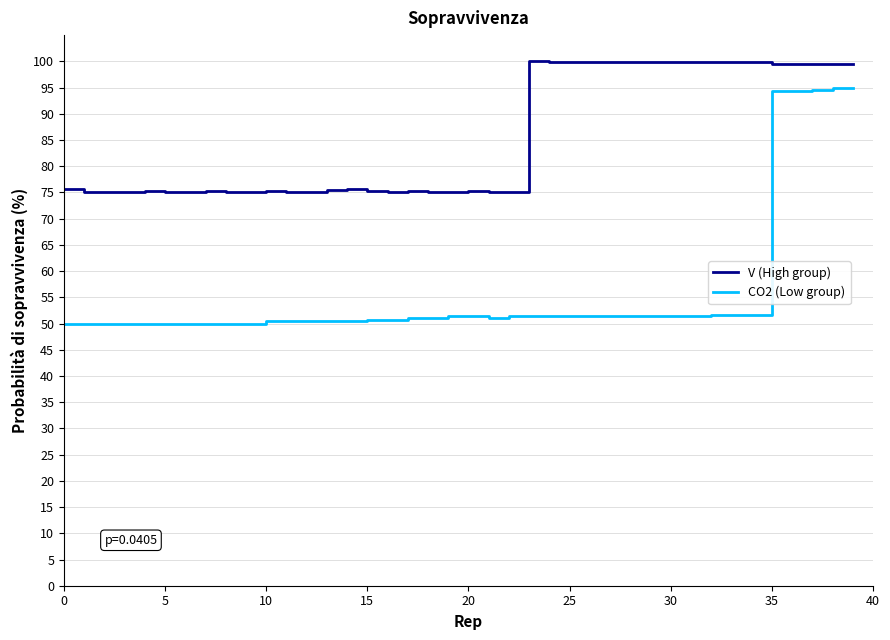

Which series has the largest range (max minus min)?

CO2 (Low group)